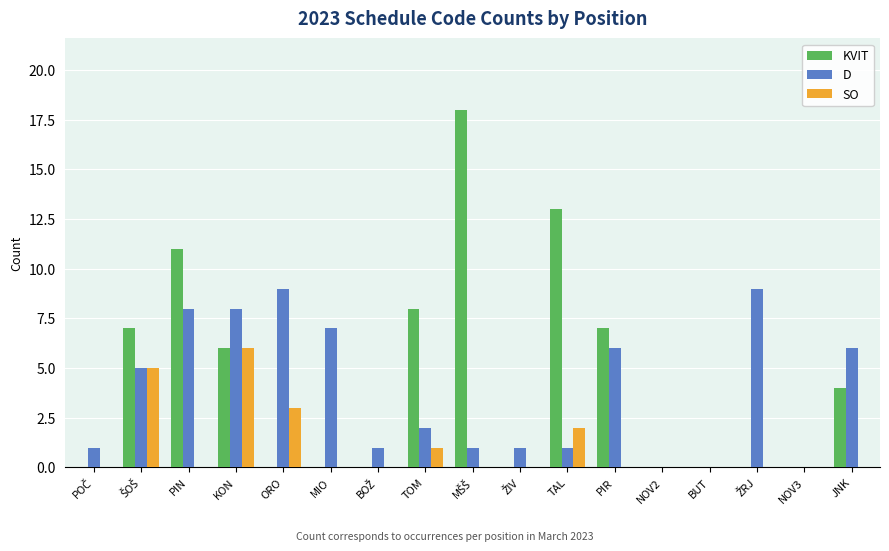

Count the number of categories in the chart.

17